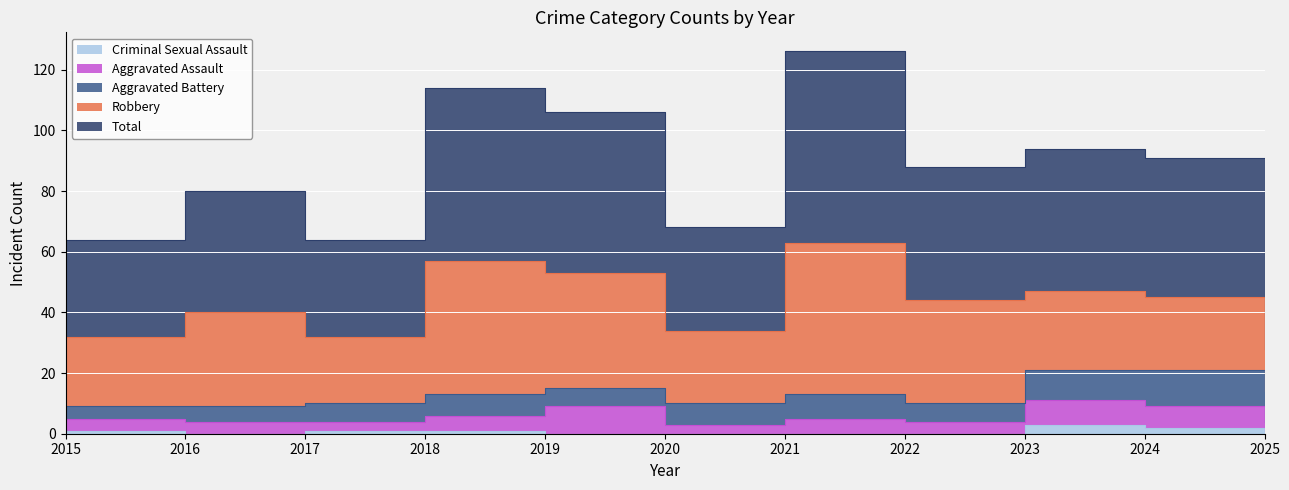

The value of Aggravated Assault at 2022 is 5. True or false?

False